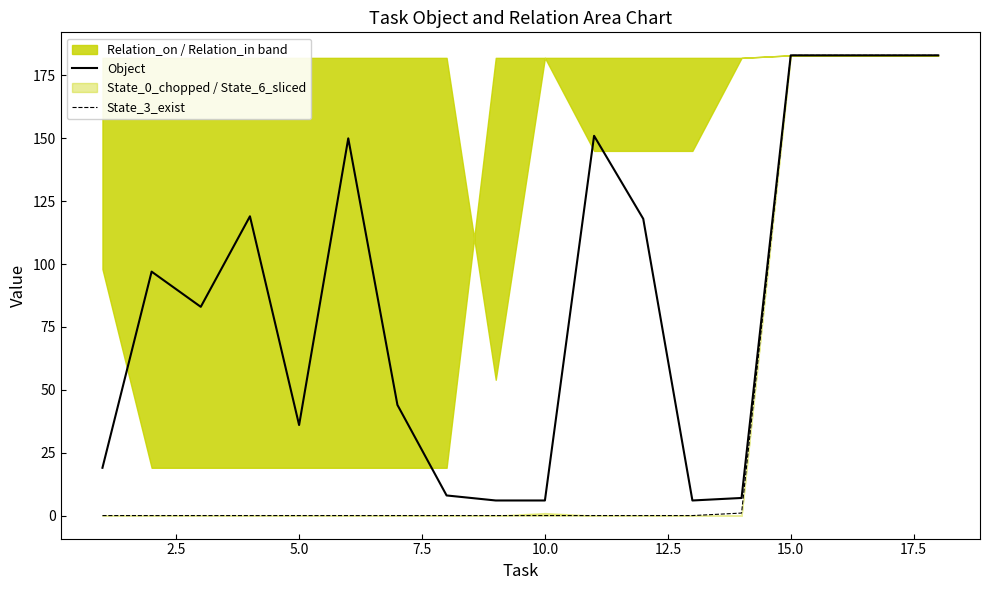

What is the sum of all Object values?

1582